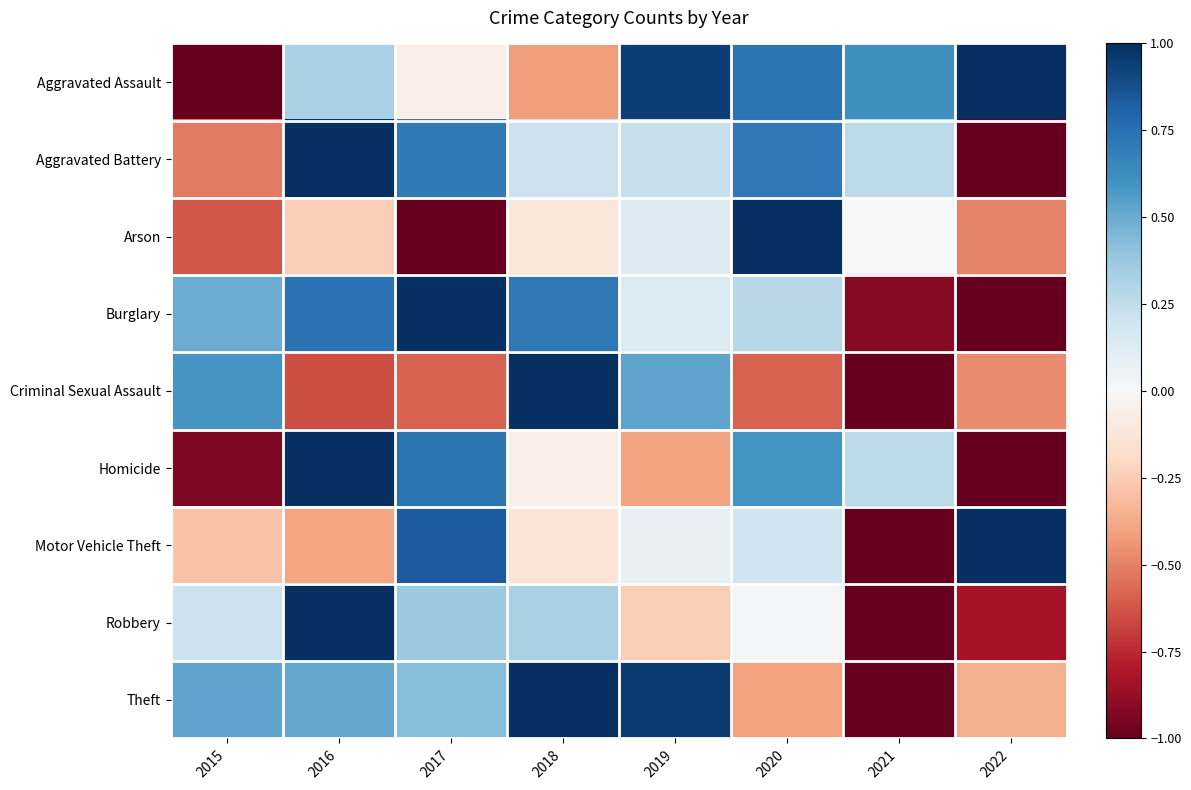

Between 2017 and 2019, which series saw the biggest shift?

Homicide